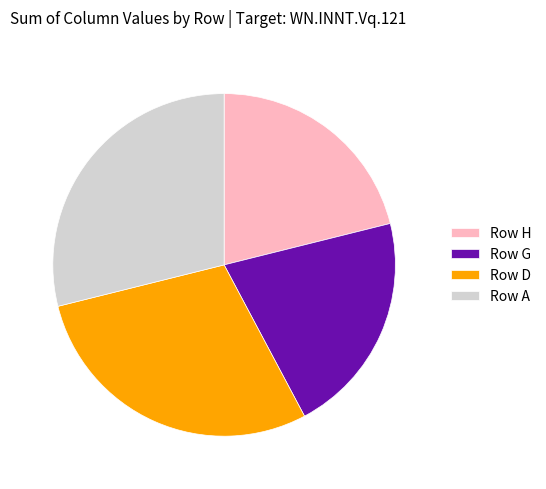

Count the number of slices in the pie.

4